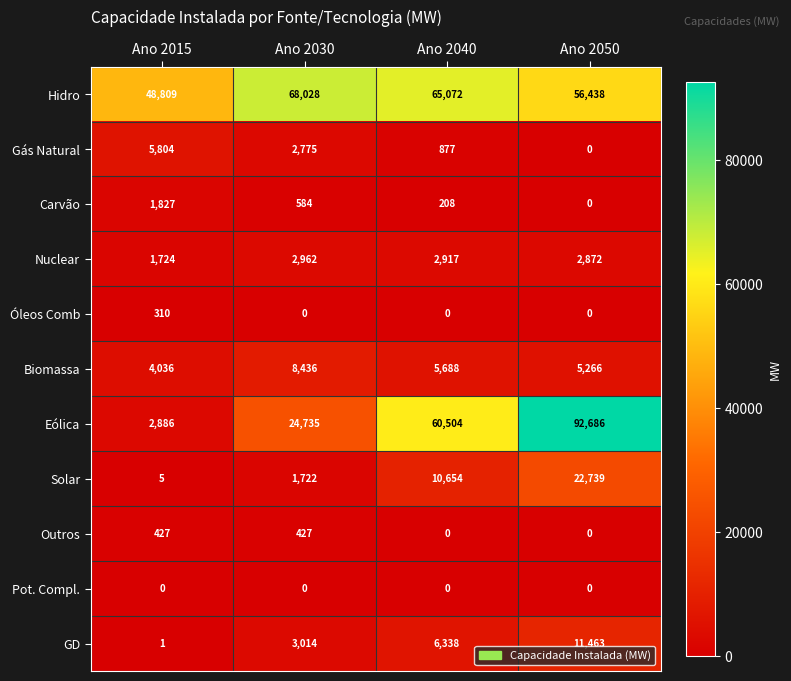

What is the difference between the Solar values at Ano 2015 and Ano 2050?

22734